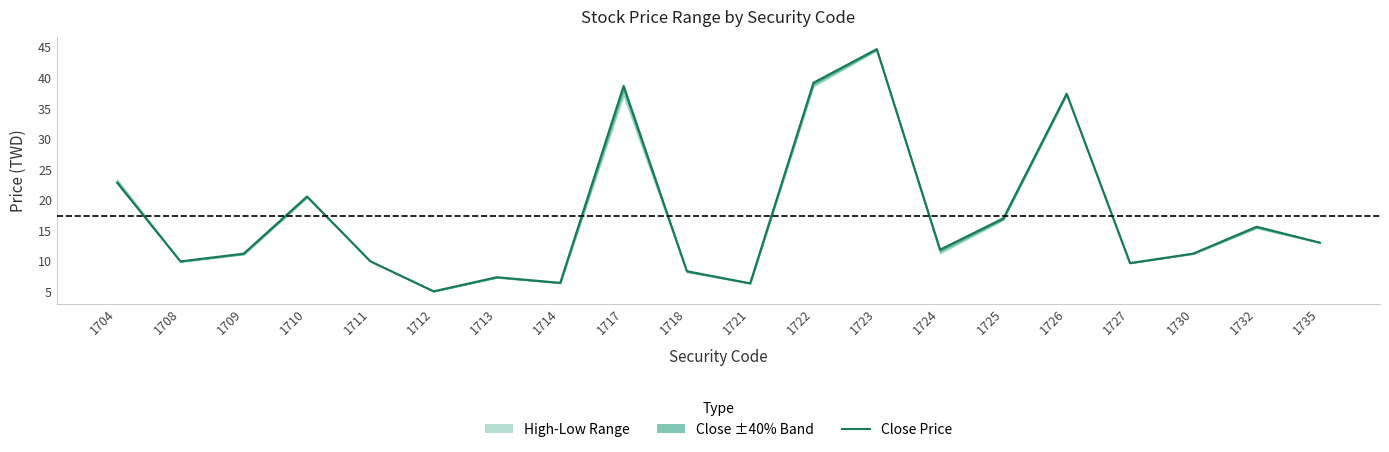

What is the difference between the maximum and minimum values?

39.6